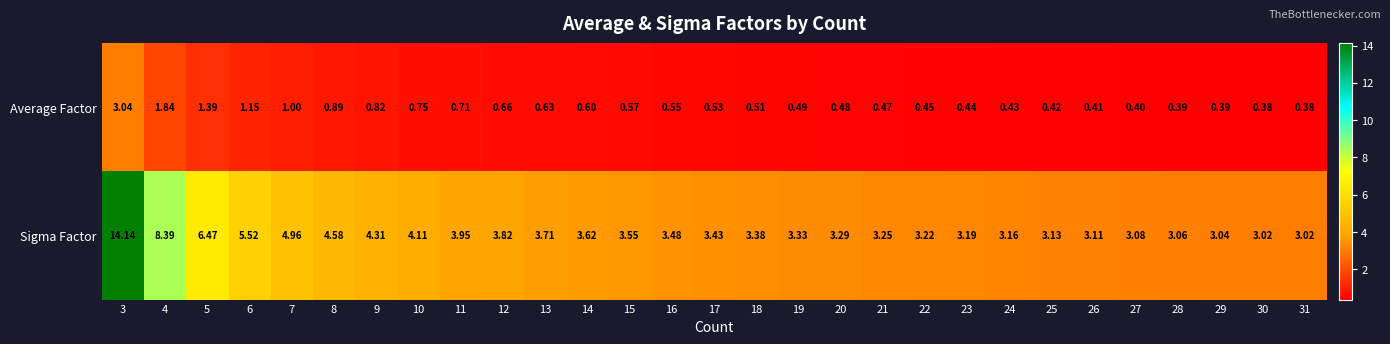

Which category has the highest value across all series?

3